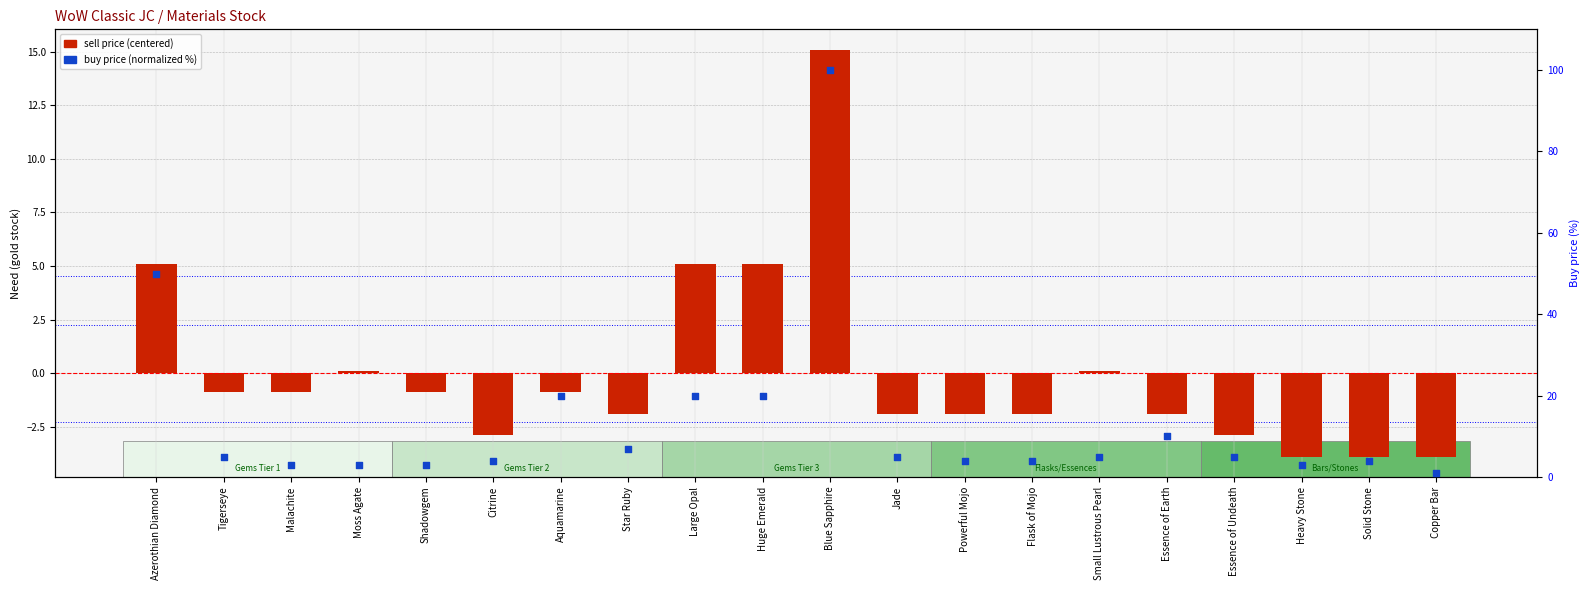

Which series has the largest total across all categories?

buy price (normalized %)